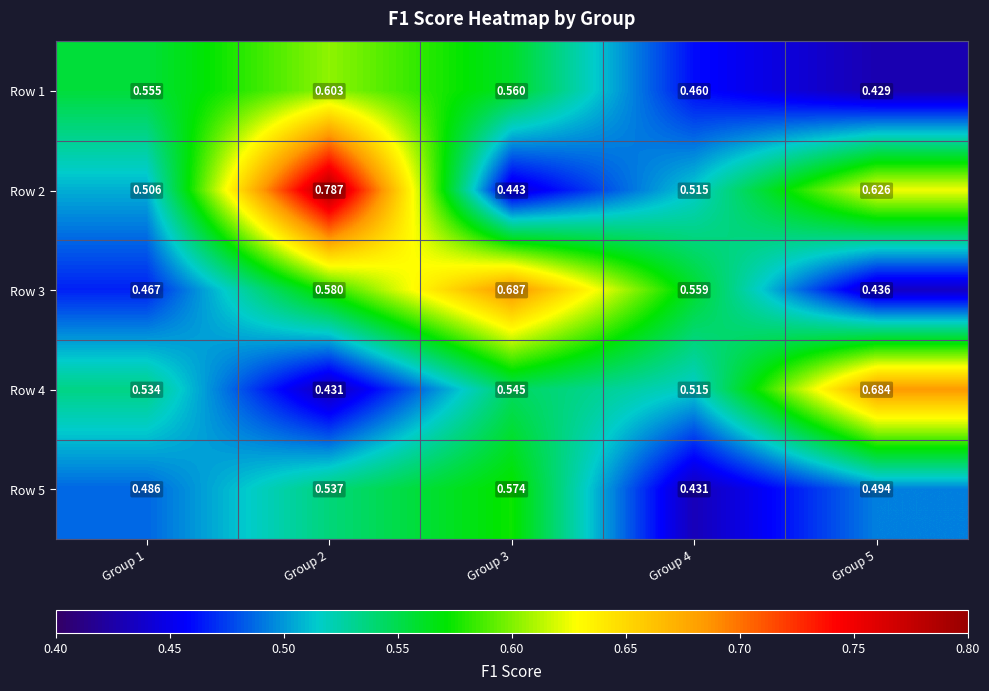

Which series has the largest total across all categories?

Row 2